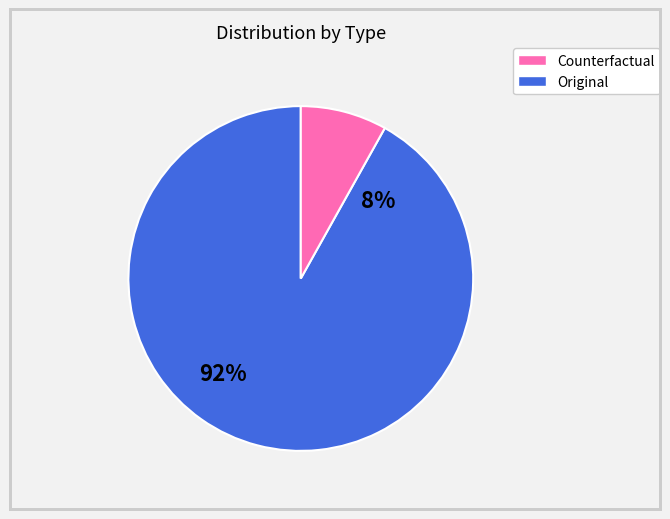

How many slices are in this pie chart?

2